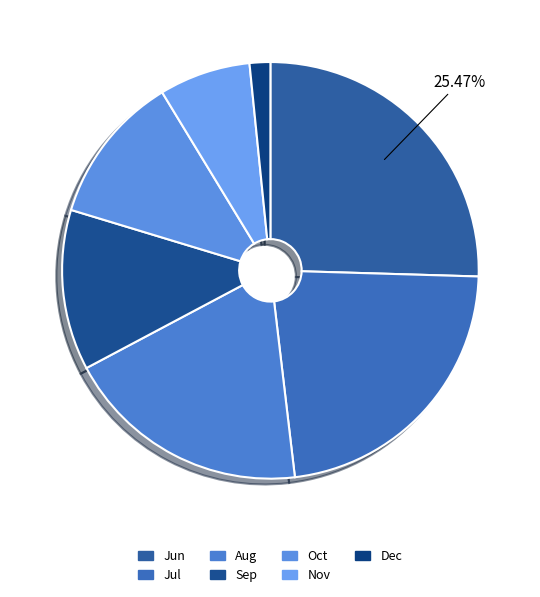

Count the number of slices in the pie.

7